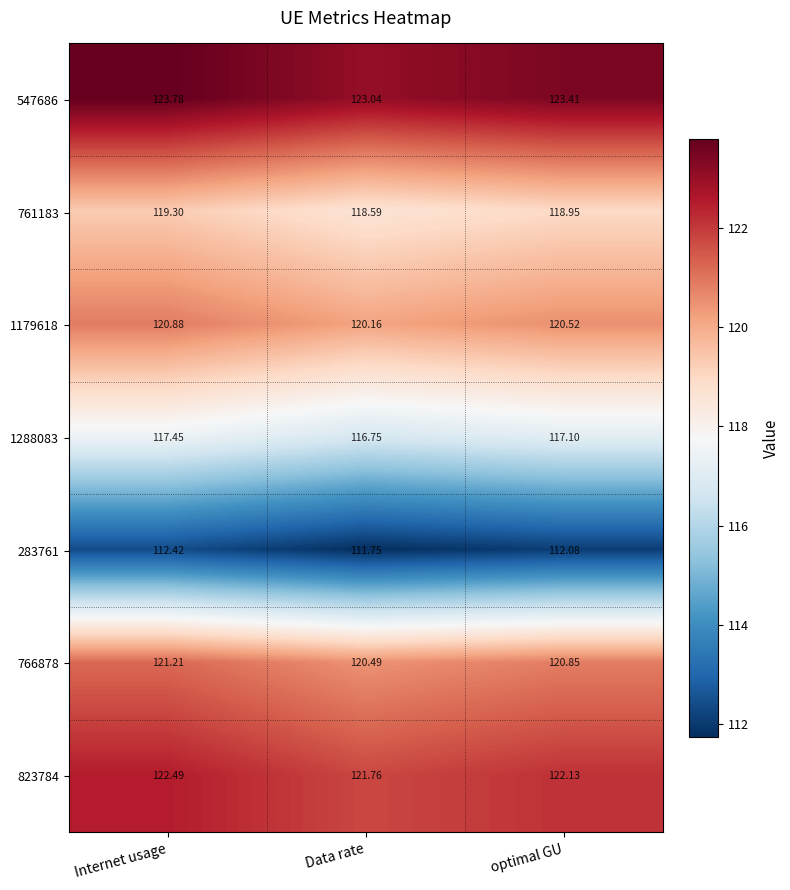

Where is 1288083 nearest to the value 117?

optimal GU